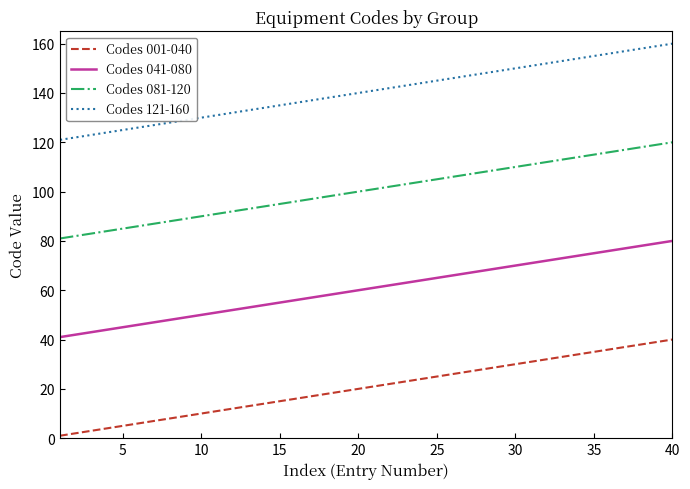

Which series has the largest total across all categories?

Codes 121-160